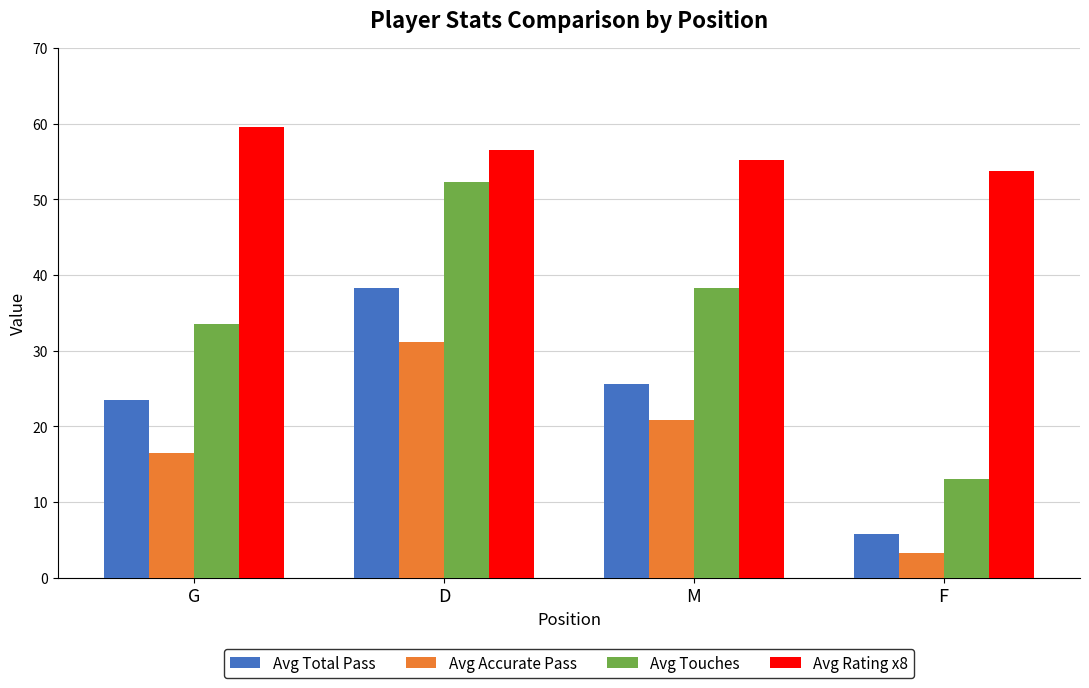

Which series changed the most between M and F?

Avg Touches